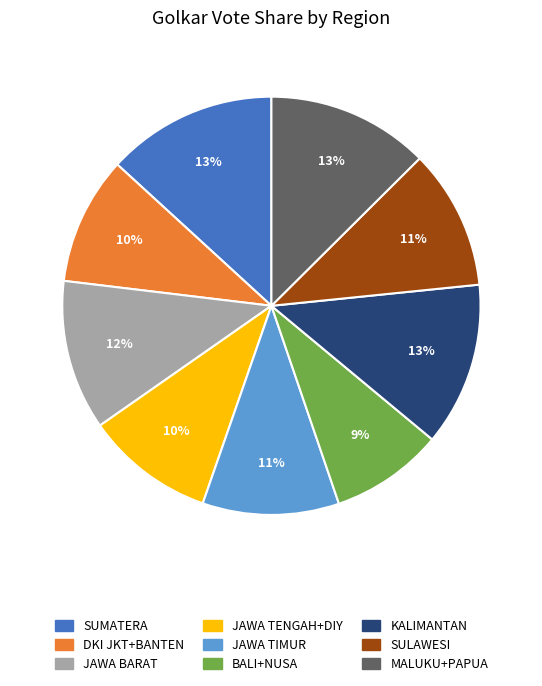

To the nearest percent, what is the average slice percentage?

11%